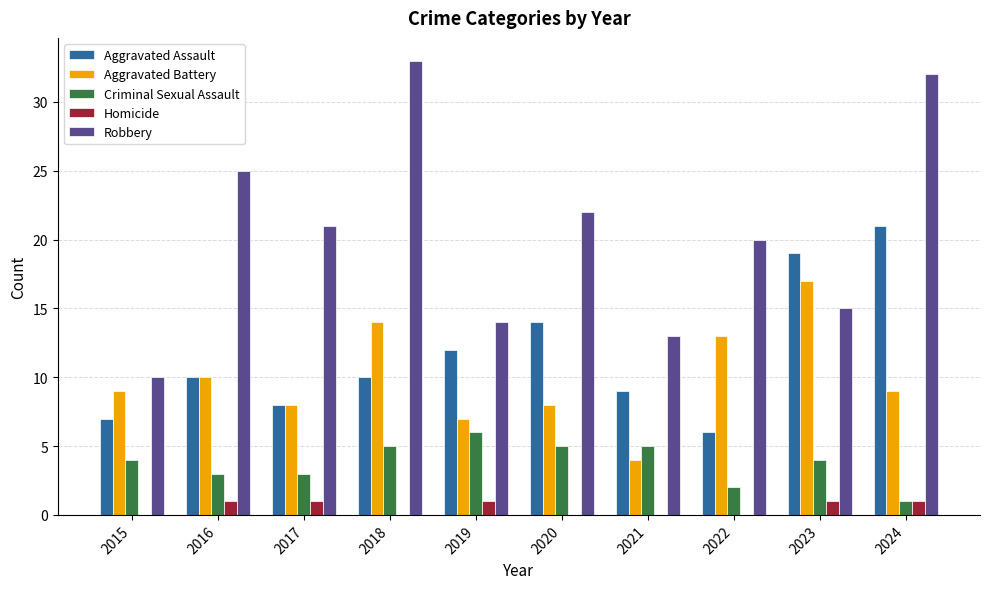

Reading right to left, what are all the values shown in this chart?

Aggravated Assault: 2024=21	2023=19	2022=6	2021=9	2020=14	2019=12	2018=10	2017=8	2016=10	2015=7
Aggravated Battery: 2024=9	2023=17	2022=13	2021=4	2020=8	2019=7	2018=14	2017=8	2016=10	2015=9
Criminal Sexual Assault: 2024=1	2023=4	2022=2	2021=5	2020=5	2019=6	2018=5	2017=3	2016=3	2015=4
Homicide: 2024=1	2023=1	2022=0	2021=0	2020=0	2019=1	2018=0	2017=1	2016=1	2015=0
Robbery: 2024=32	2023=15	2022=20	2021=13	2020=22	2019=14	2018=33	2017=21	2016=25	2015=10